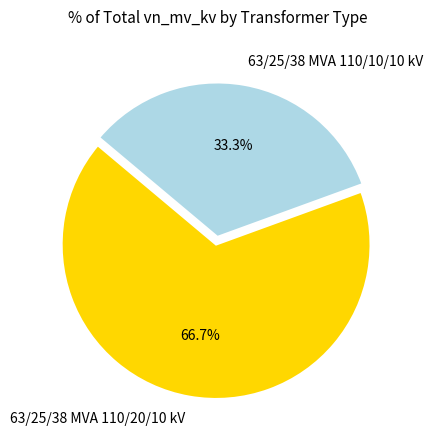

What percentage is the 63/25/38 MVA 110/10/10 kV slice, to the nearest percent?

33%